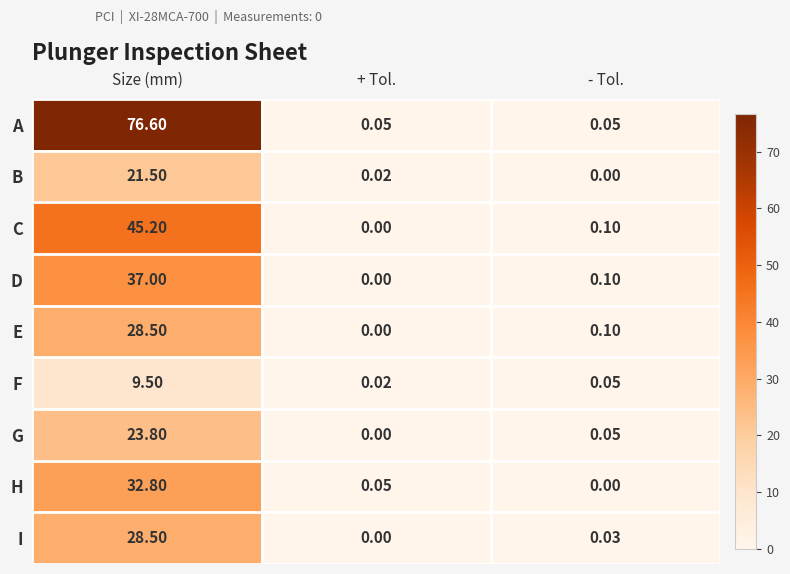

At which label is B closest to 10?

+ Tol.